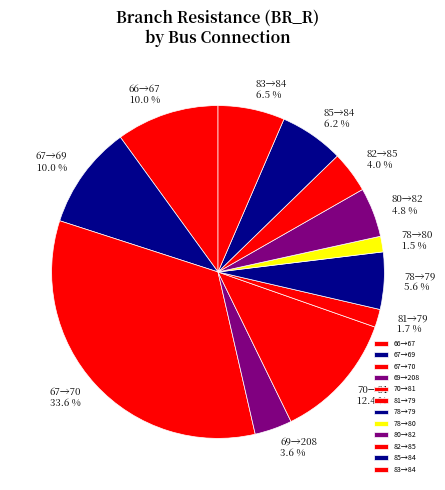

Combined, what portion of the pie is 67→69 and 66→67?

20.0%